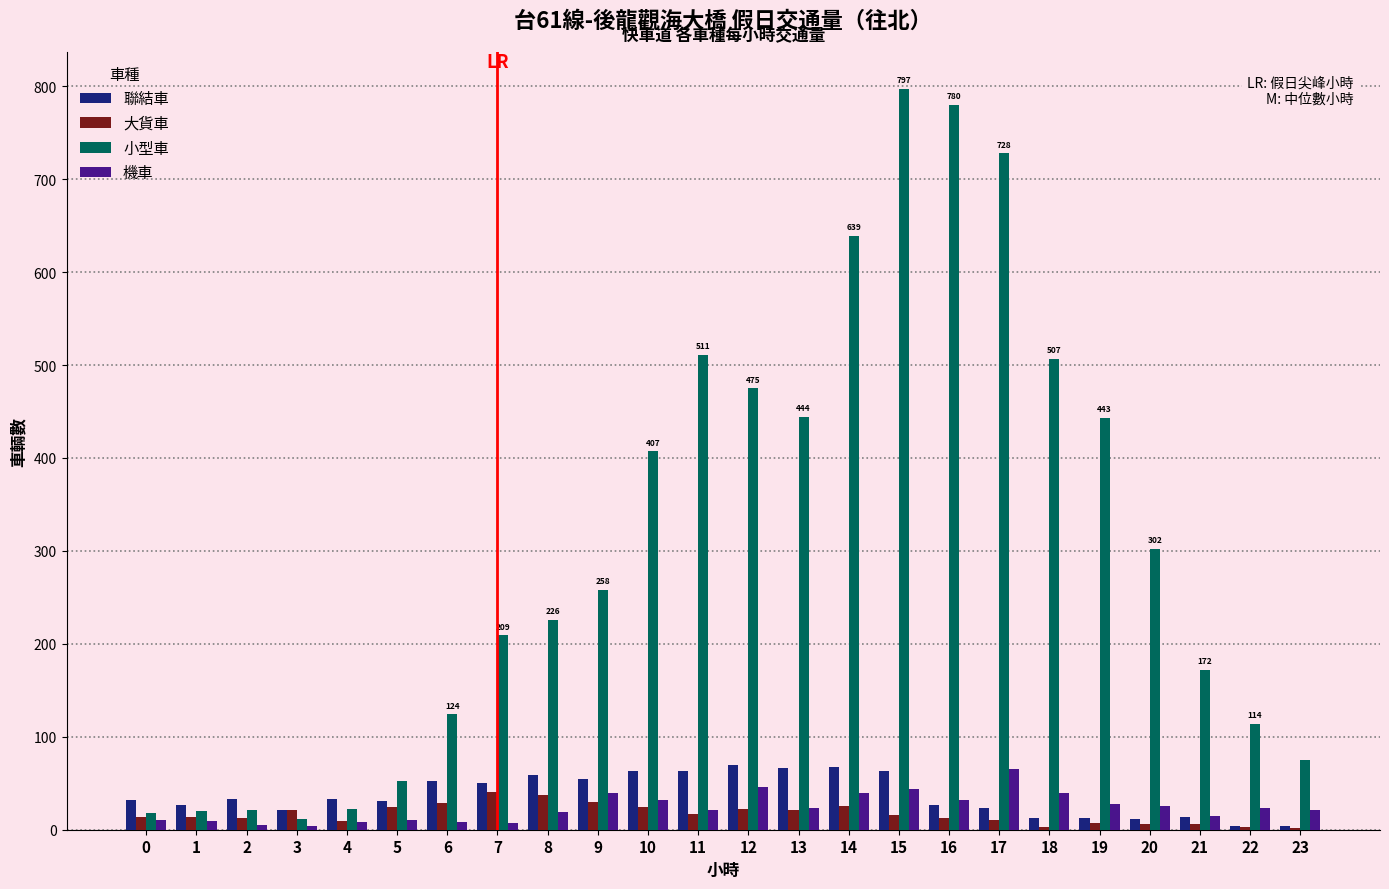

The 機車 series shows 21 at 23. True or false?

True